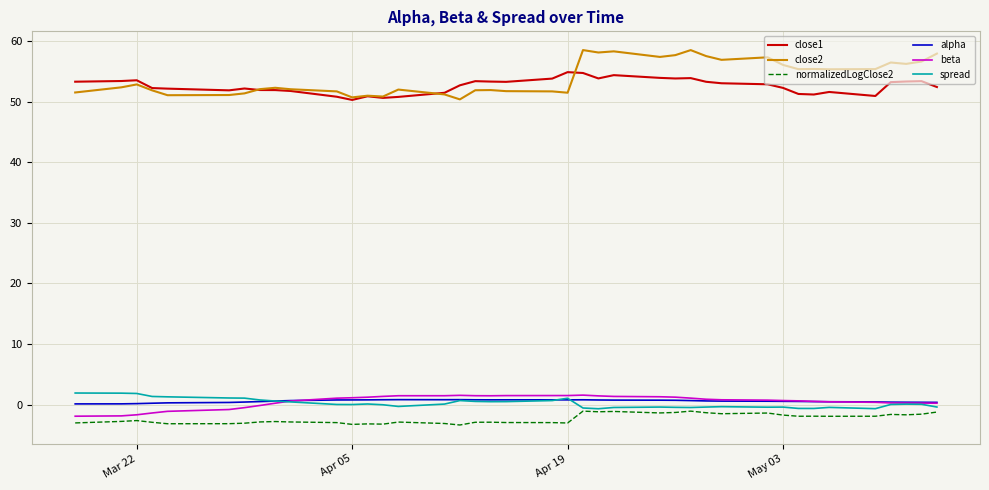

What is the difference between the second highest and second lowest values in the alpha series?

0.7